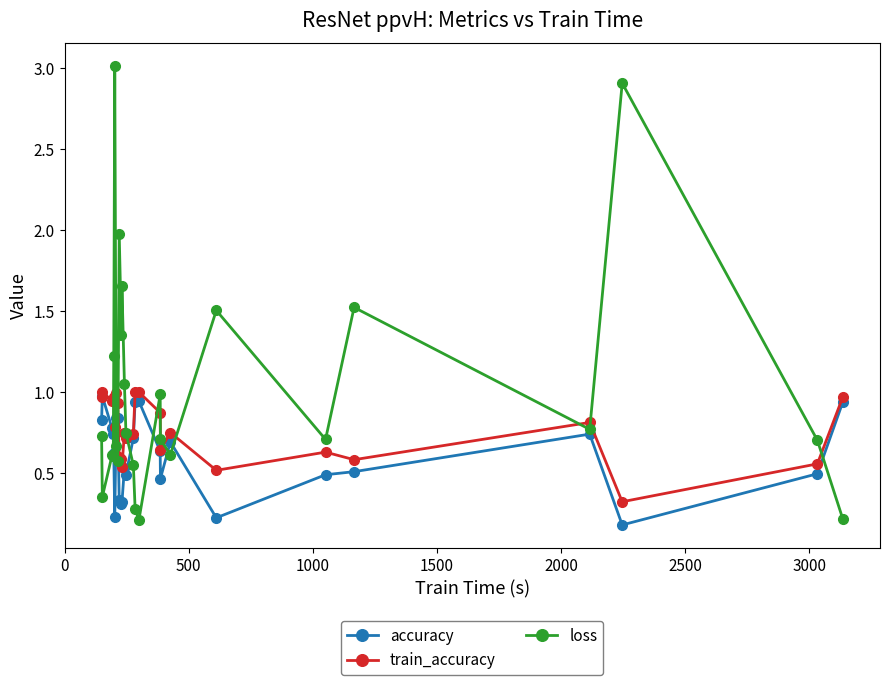

Rank the series by their average value, from highest to lowest.

loss, train_accuracy, accuracy